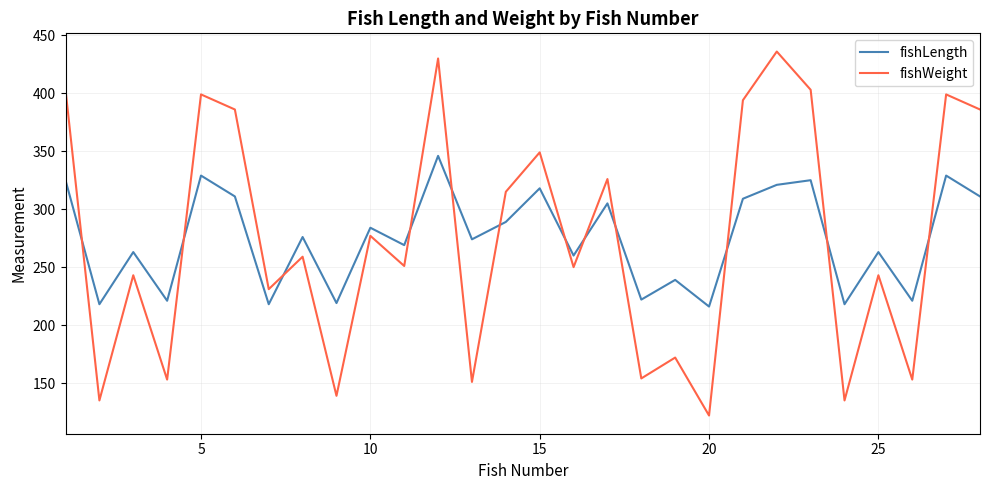

List the series in order of their peak value, highest first.

fishWeight, fishLength